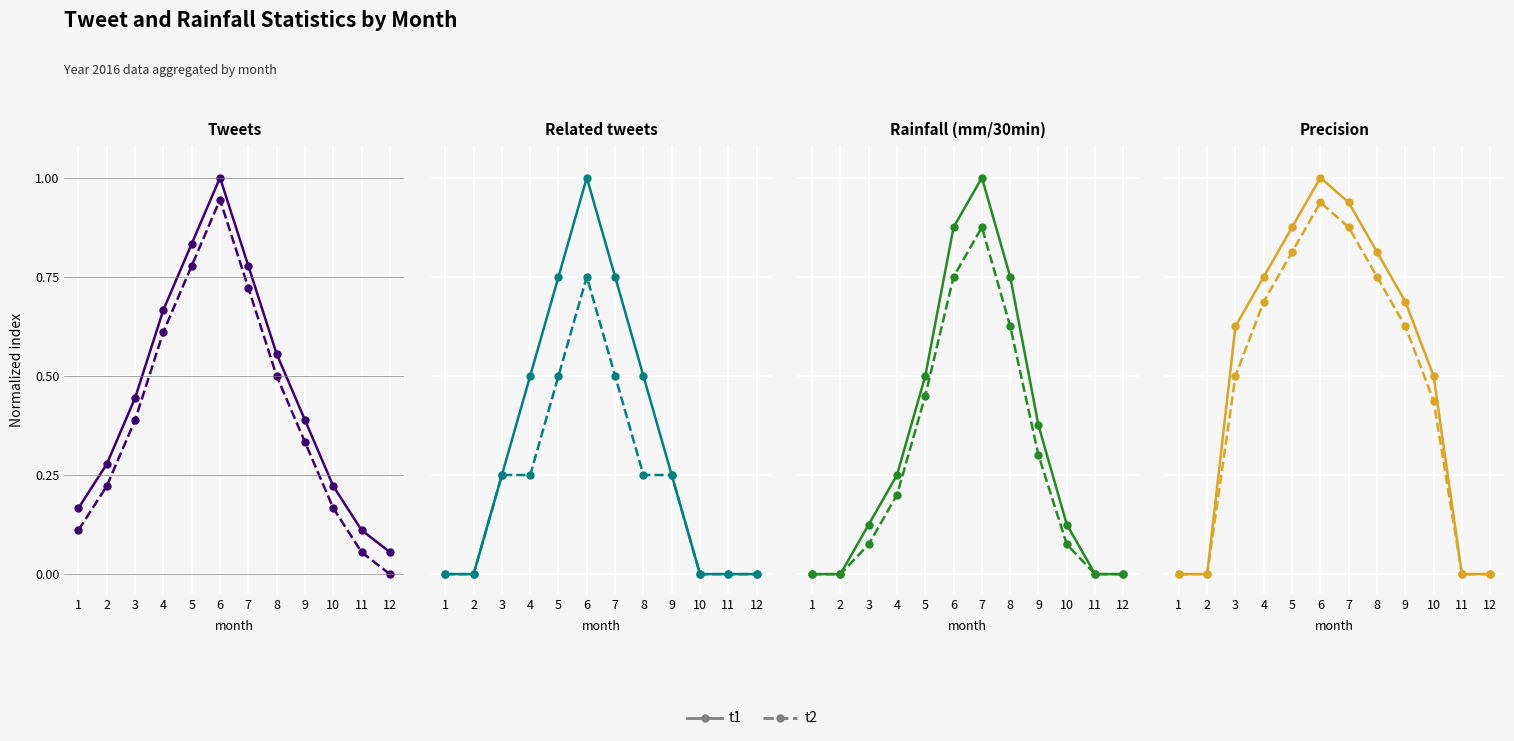

Where is the first local maximum for t1?

6